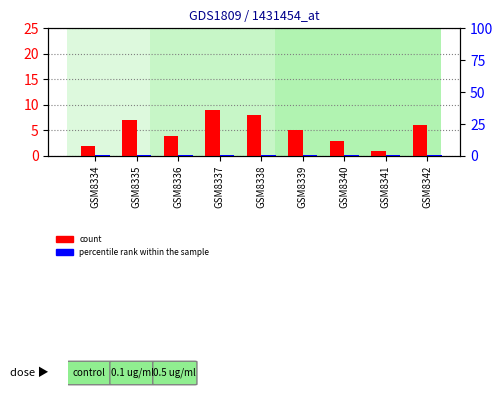

What is the difference between the maximum and minimum values in the count series?

8